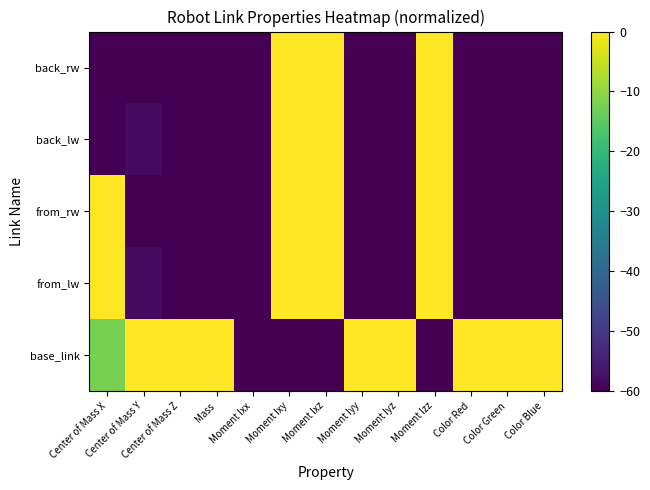

Which series changed the most between Center of Mass Z and Moment Iyz?

base_link